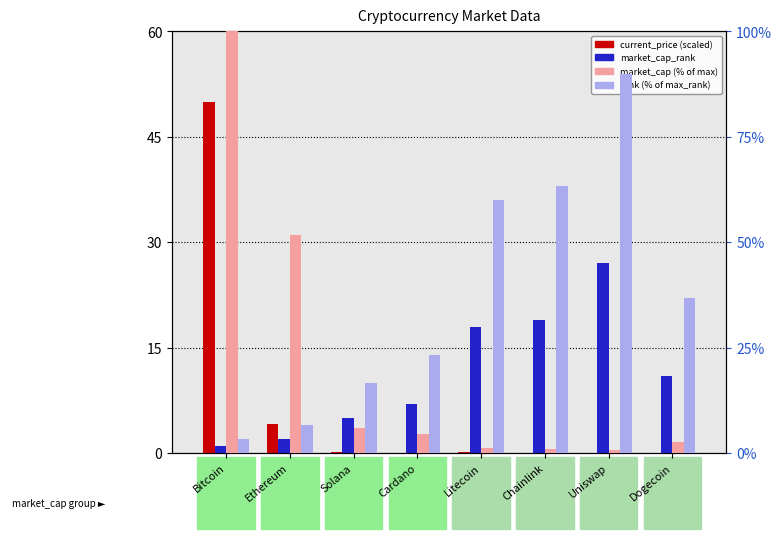

Reading right to left, what are all the values shown in this chart?

current_price: Dogecoin=0.0	Uniswap=0.0	Chainlink=0.0	Litecoin=0.2	Cardano=0.0	Solana=0.2	Ethereum=4.1	Bitcoin=50.0
market_cap_rank: Dogecoin=11.0	Uniswap=27.0	Chainlink=19.0	Litecoin=18.0	Cardano=7.0	Solana=5.0	Ethereum=2.0	Bitcoin=1.0
market_cap (% of max): Dogecoin=2.6	Uniswap=0.7	Chainlink=1.0	Litecoin=1.1	Cardano=4.5	Solana=6.0	Ethereum=51.7	Bitcoin=100.0
market_cap_rank (%): Dogecoin=36.7	Uniswap=90.0	Chainlink=63.3	Litecoin=60.0	Cardano=23.3	Solana=16.7	Ethereum=6.7	Bitcoin=3.3